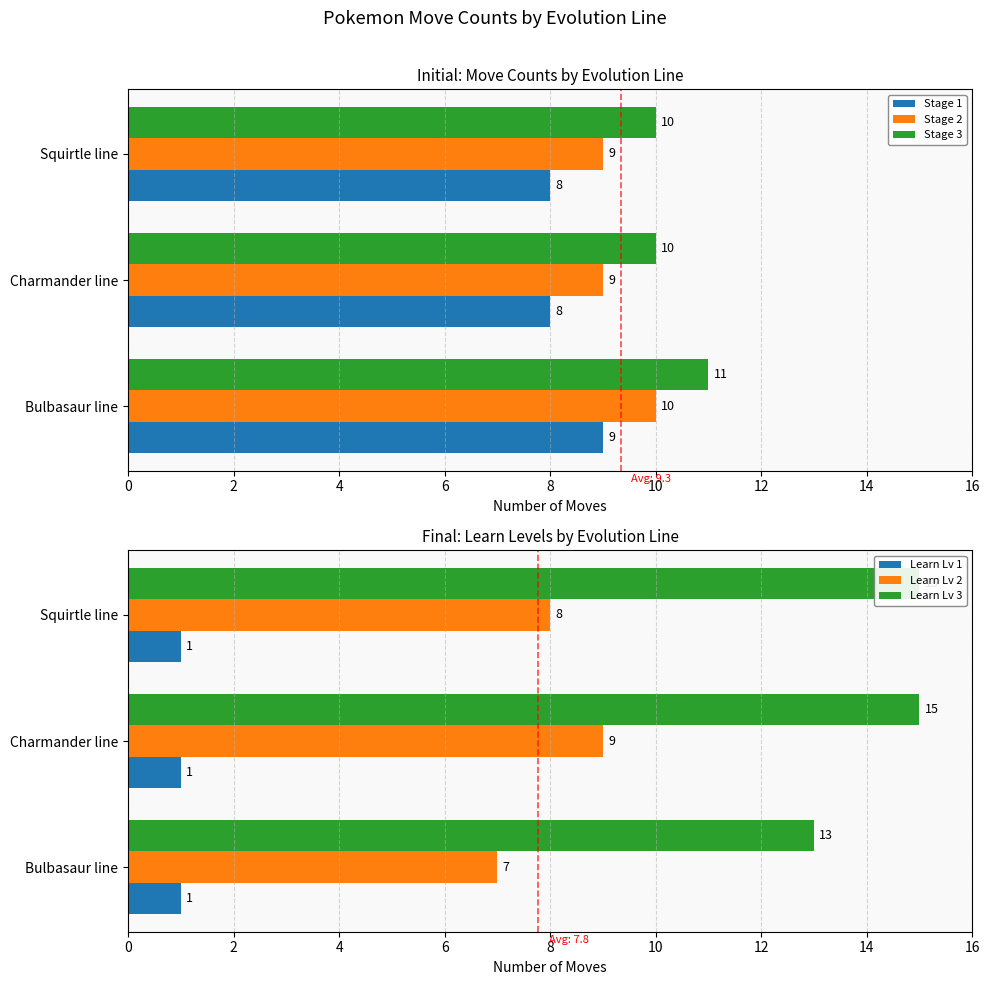

How many groups of bars are there?

3